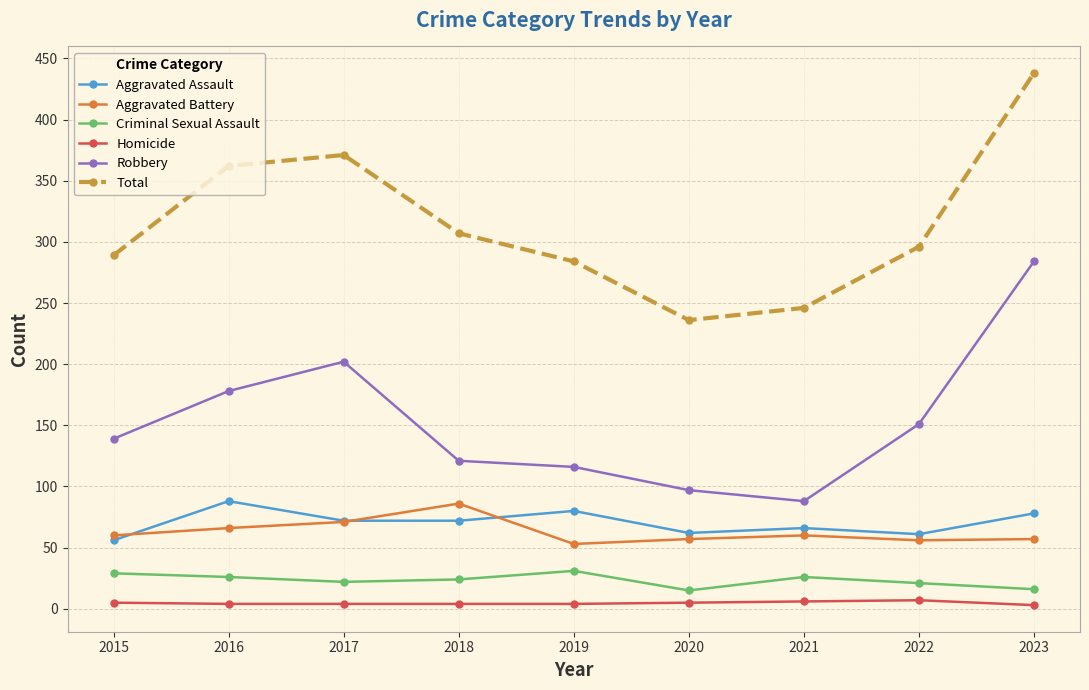

Where does the Total series first go above 296?

2016